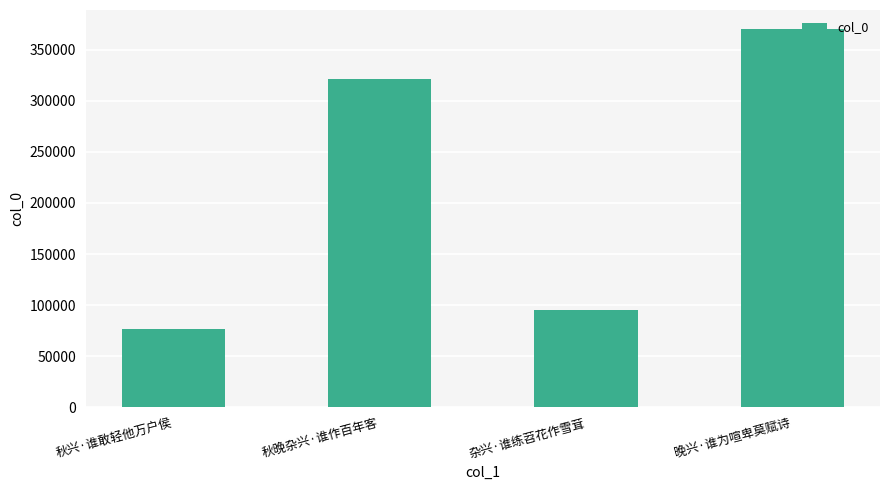

Where is the data nearest to the value 223309?

秋晚杂兴·谁作百年客